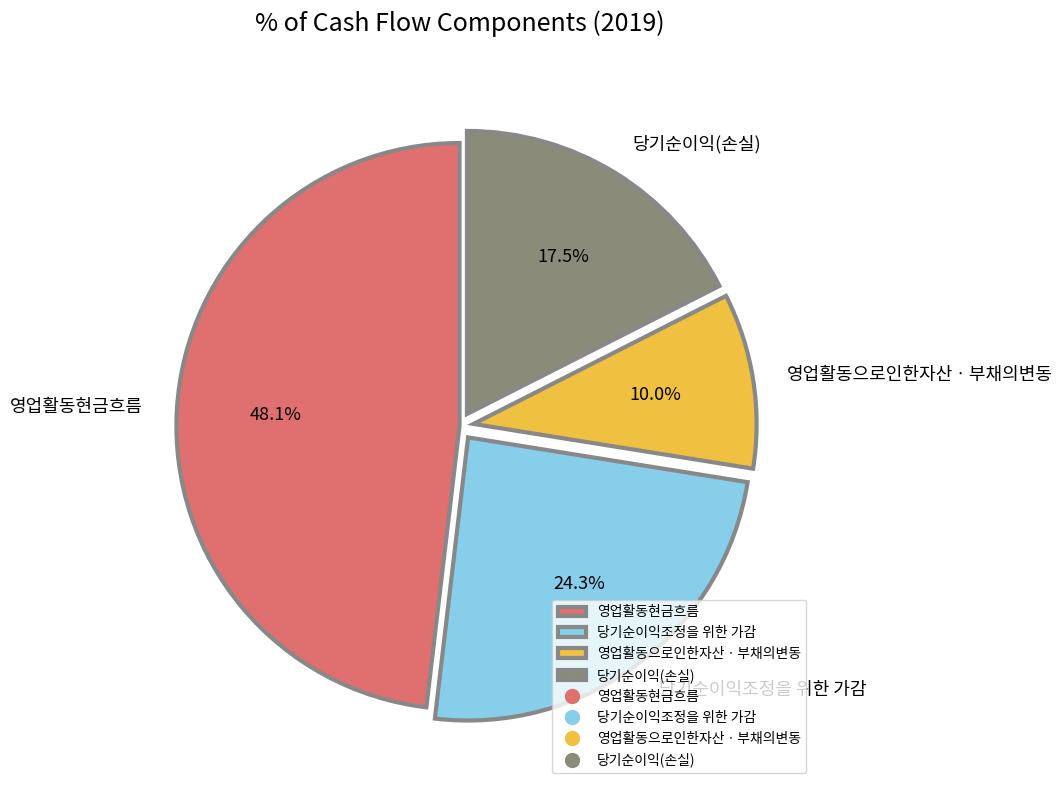

To the nearest percent, what is the combined percentage of 당기순이익(손실) and 영업활동현금흐름?

66%